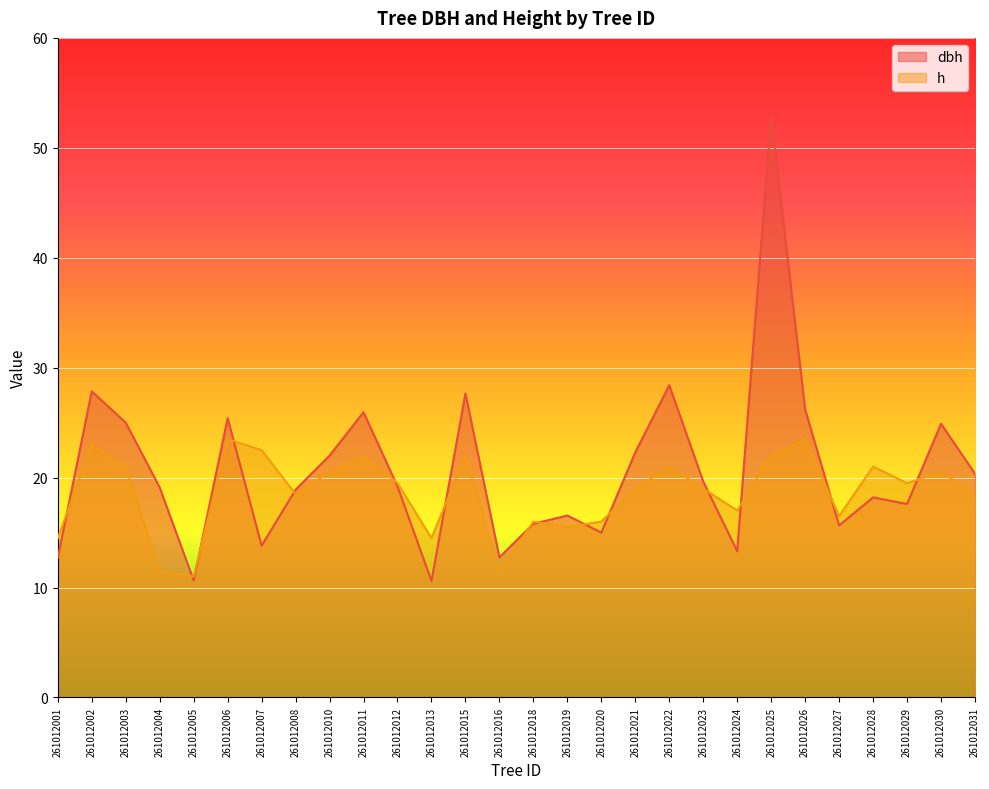

True or false: dbh and h intersect in this chart.

True